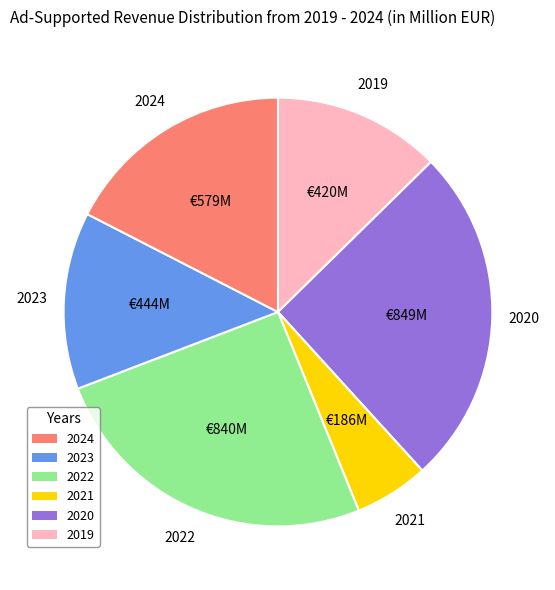

How many slices are in this pie chart?

6